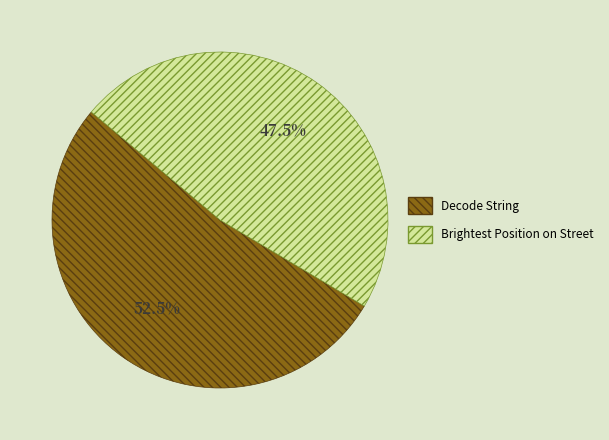

Rank the categories by value from highest to lowest.

Decode String, Brightest Position on Street